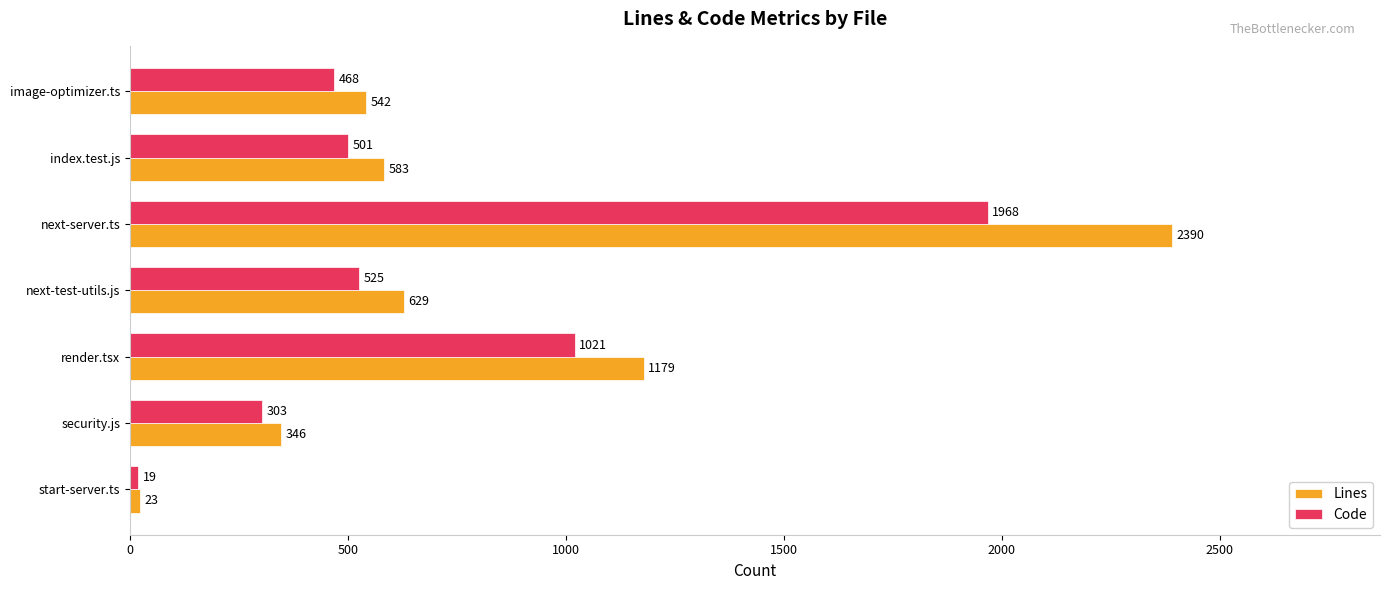

Which series has the widest spread of values?

Lines